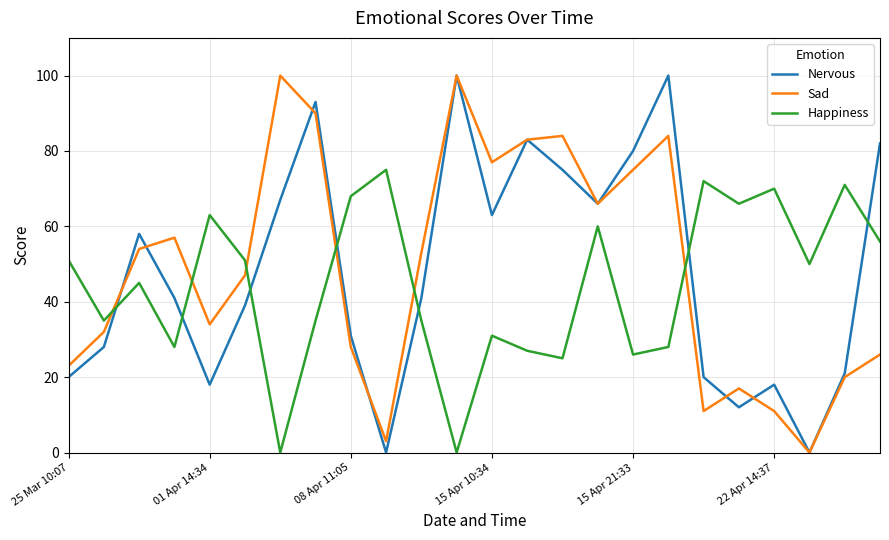

What are all the series names shown in the legend?

Nervous, Sad, Happiness